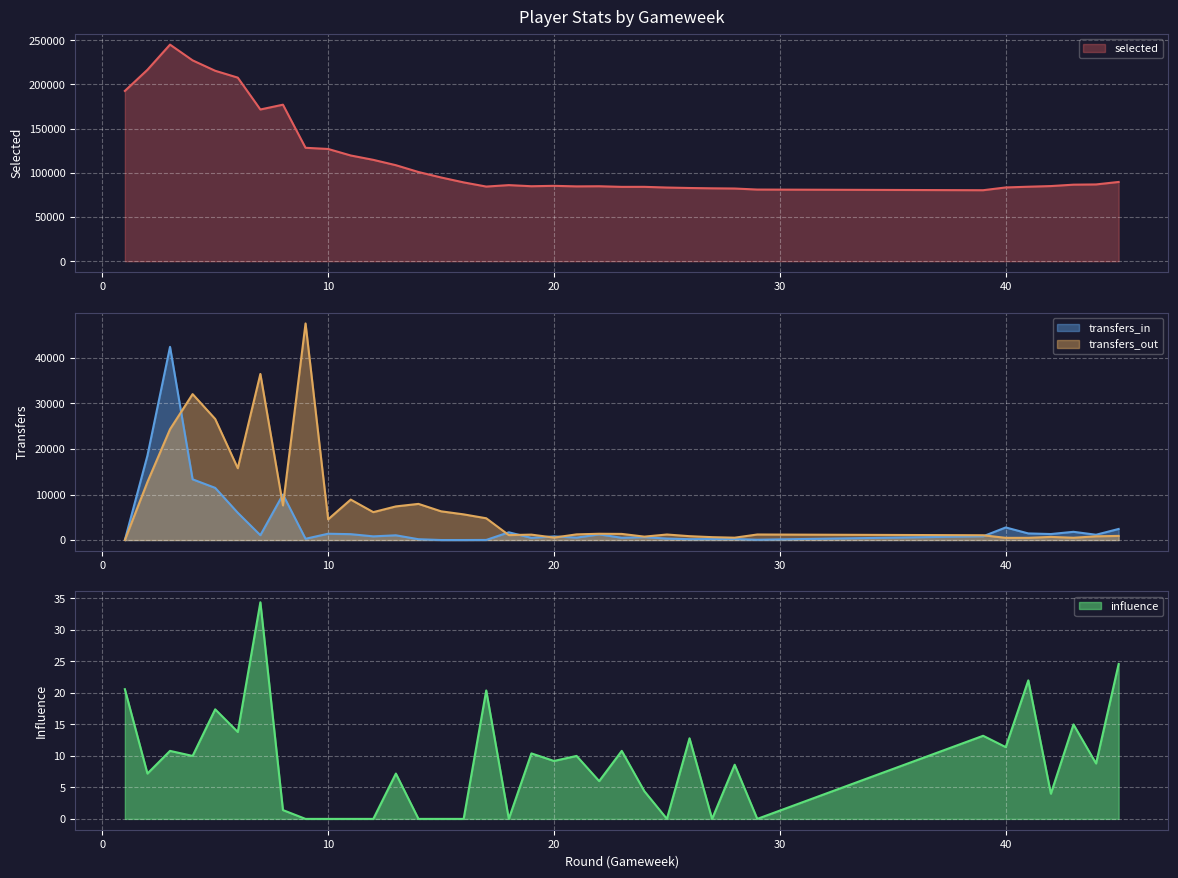

Rank the series by their maximum value, from lowest to highest.

influence, transfers_in, transfers_out, selected